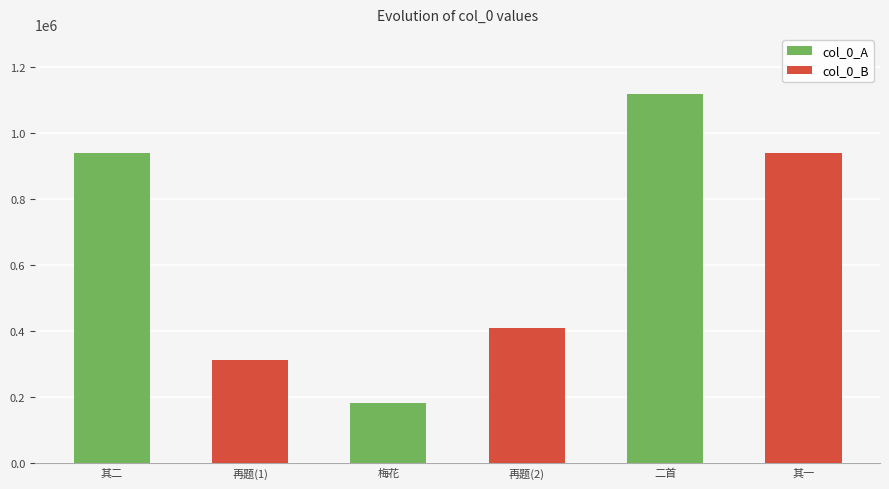

What is the sum of all values?

3894844